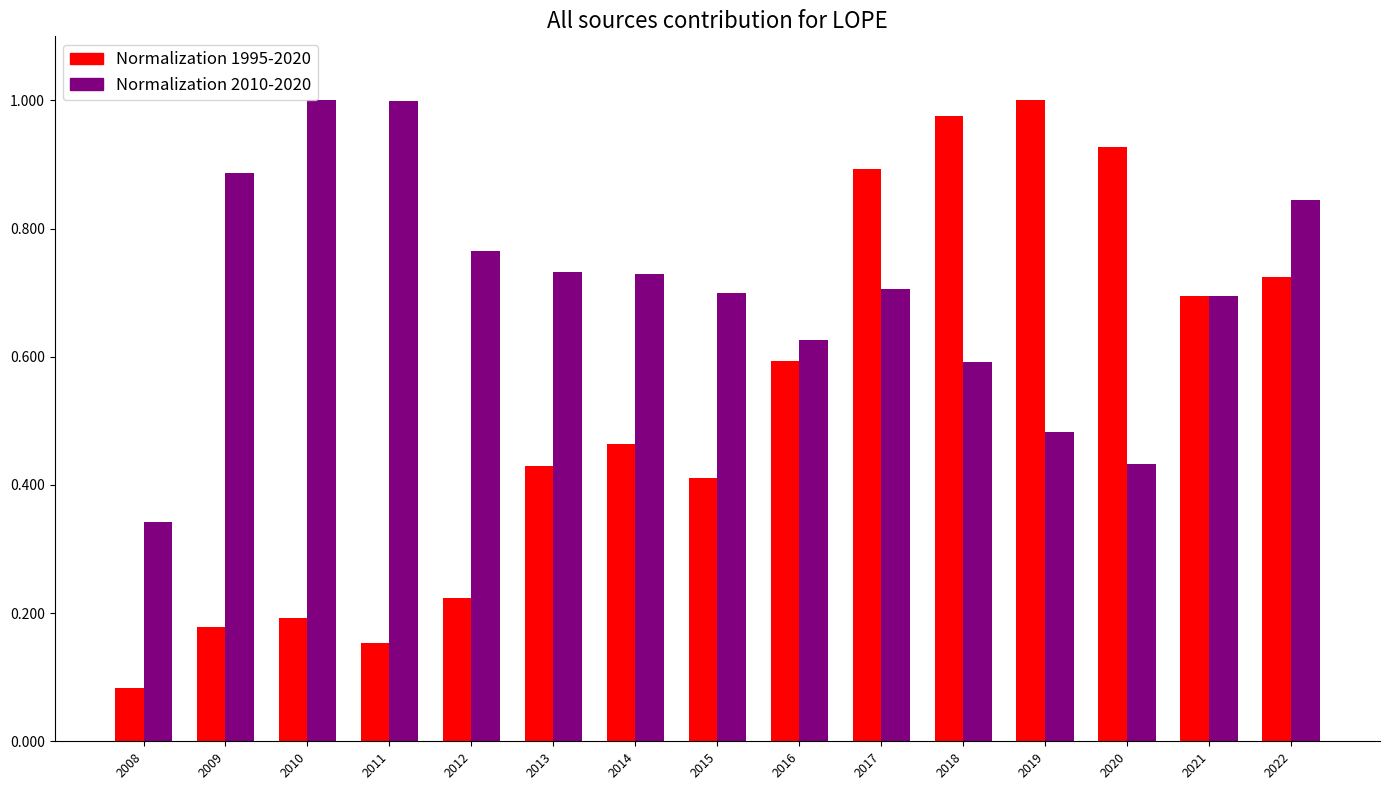

At which label does Normalization 1995-2020 reach its peak?

2019